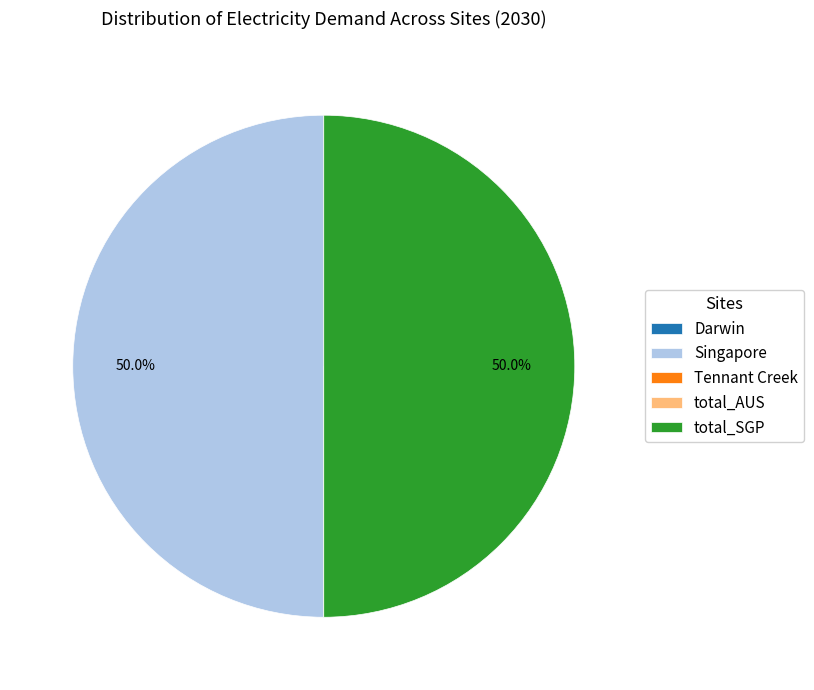

Is the sum of total_SGP and Singapore greater than half?

Yes